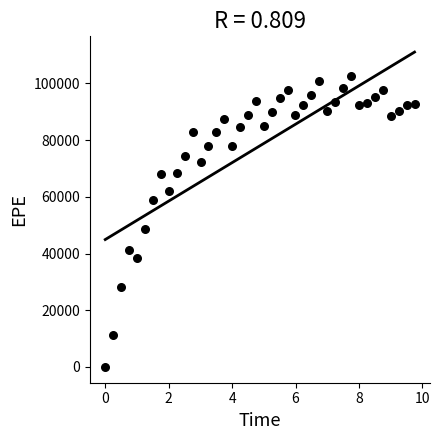

What Y value in the scatter plot is closest to 51308?

48653.5